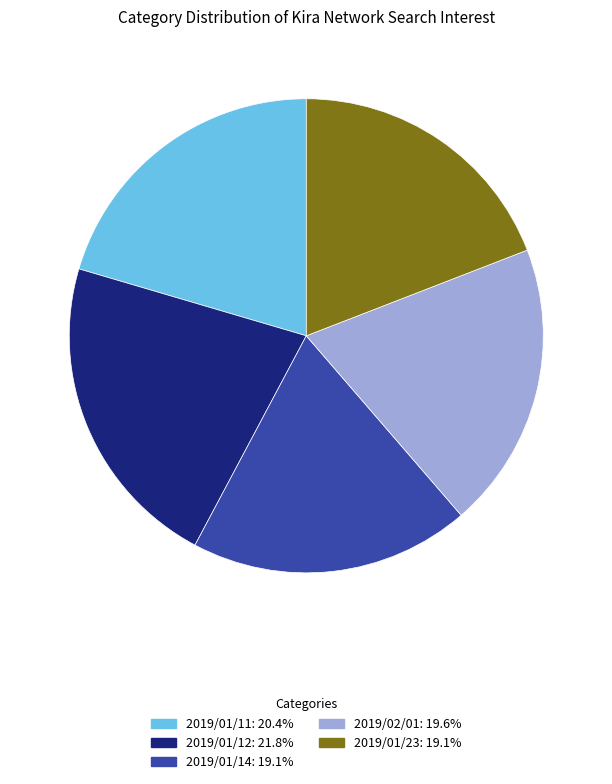

Count the number of slices in the pie.

5